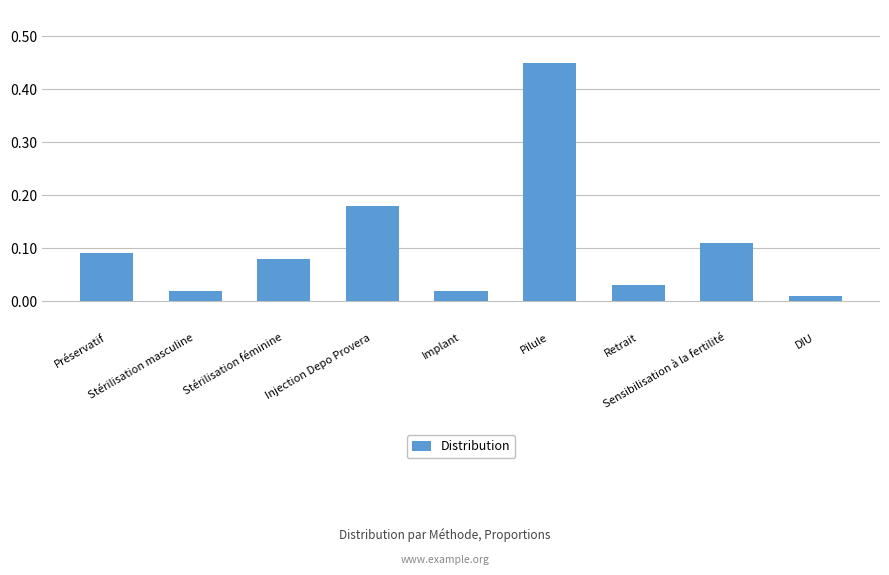

What is the difference between the maximum and minimum values?

0.4